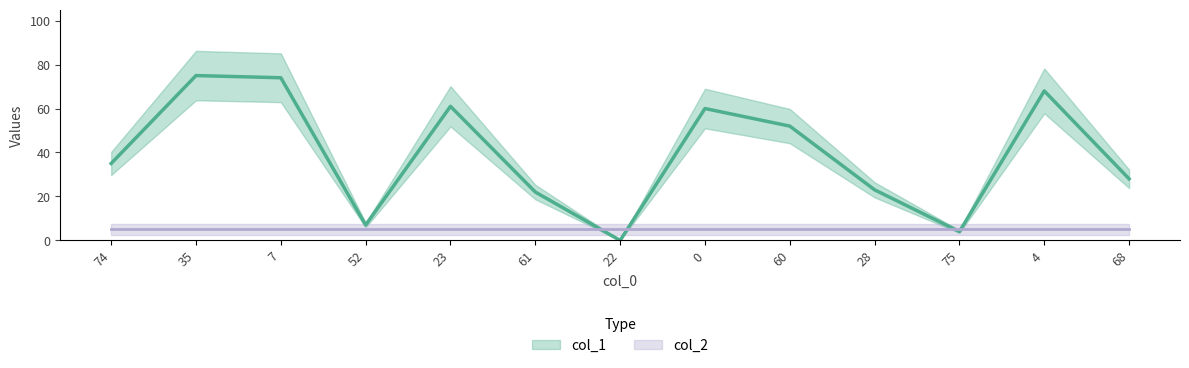

What is the sum of the values at 61 and 60?

74